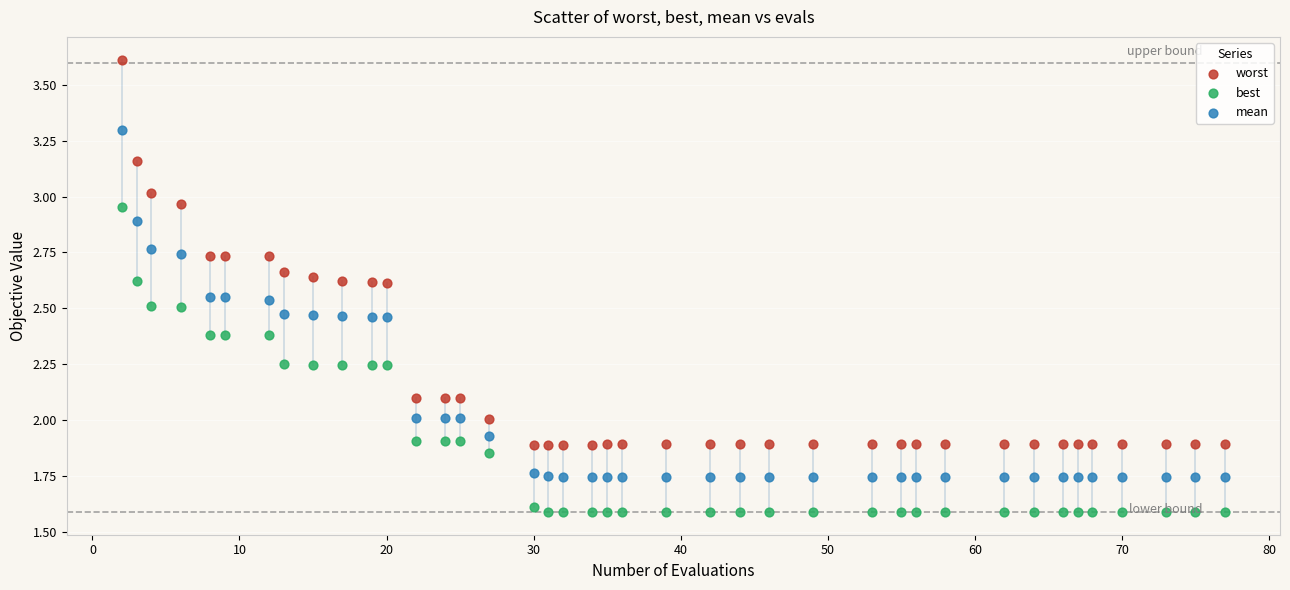

Which series reaches the maximum Y coordinate?

worst